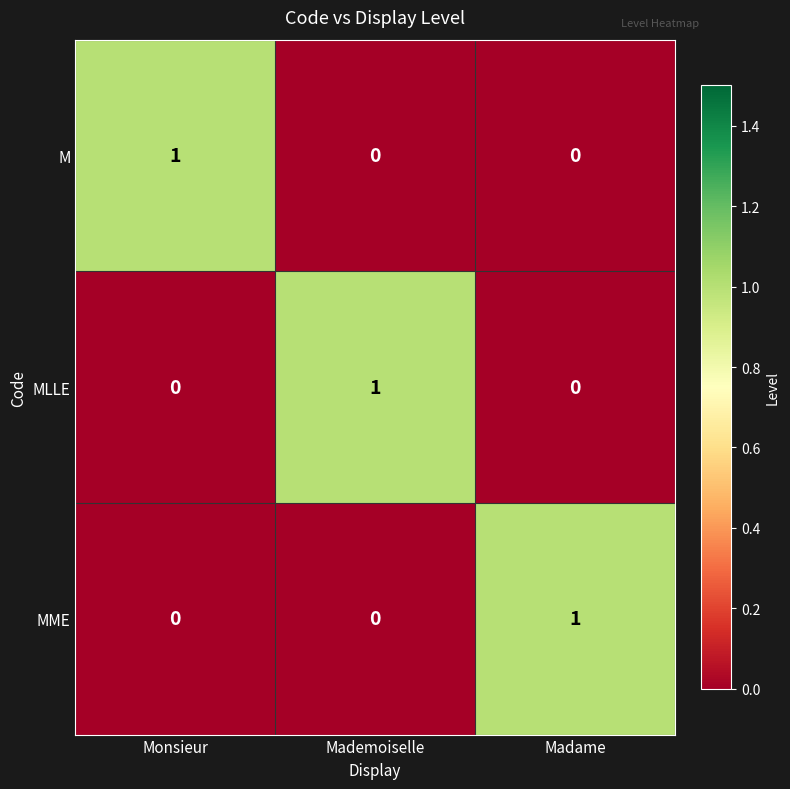

What is the total value across all series at Madame?

1